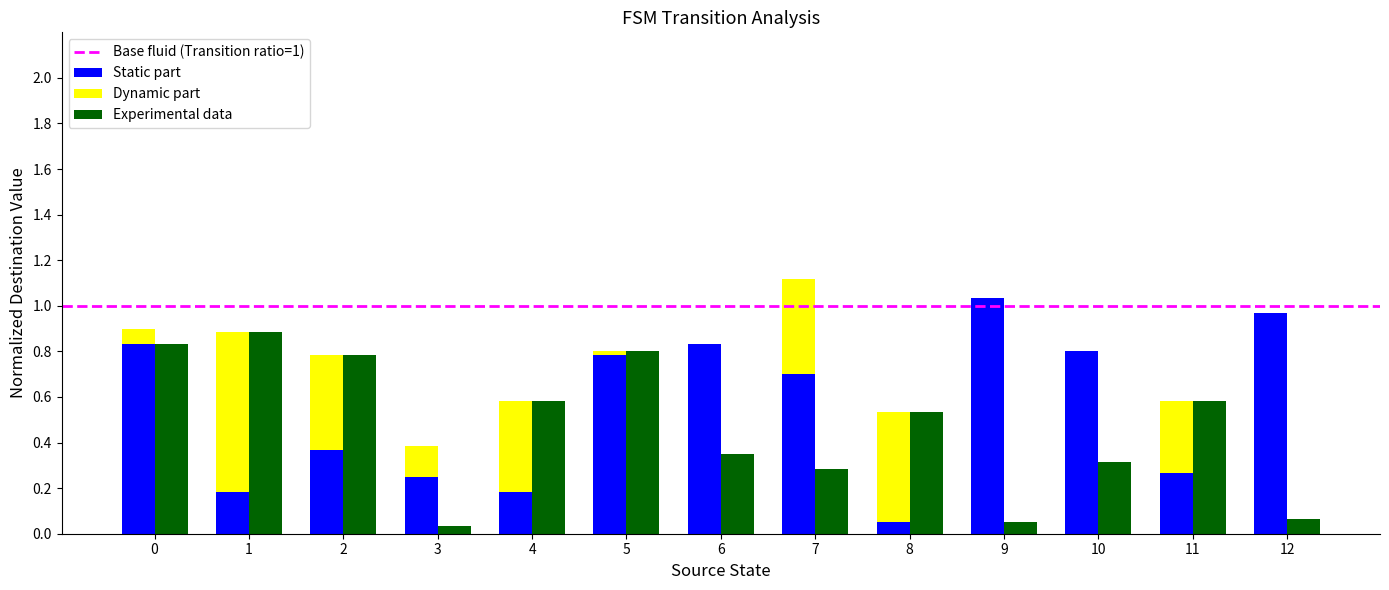

List the labels in order of Dynamic part value, largest first.

1, 8, 2, 7, 4, 11, 3, 0, 5, 6, 9, 10, 12